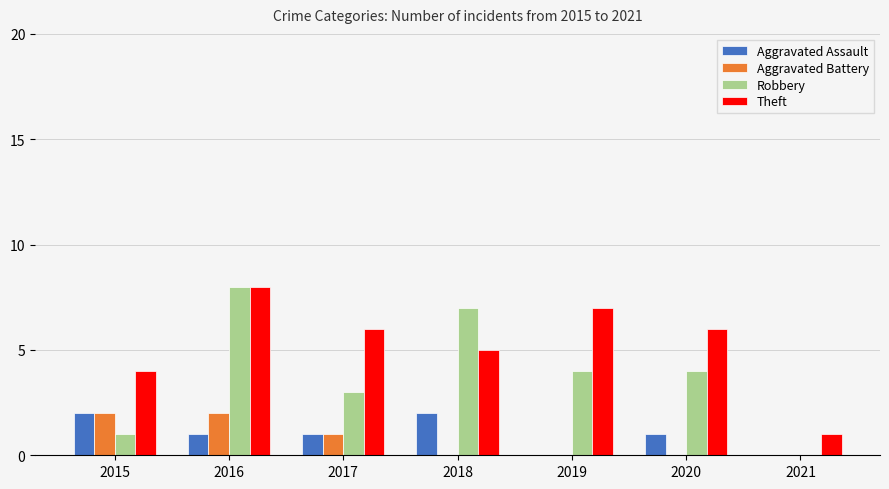

Reading left to right, transcribe all the data shown in this chart.

Aggravated Assault: 2015=2	2016=1	2017=1	2018=2	2019=0	2020=1	2021=0
Aggravated Battery: 2015=2	2016=2	2017=1	2018=0	2019=0	2020=0	2021=0
Robbery: 2015=1	2016=8	2017=3	2018=7	2019=4	2020=4	2021=0
Theft: 2015=4	2016=8	2017=6	2018=5	2019=7	2020=6	2021=1